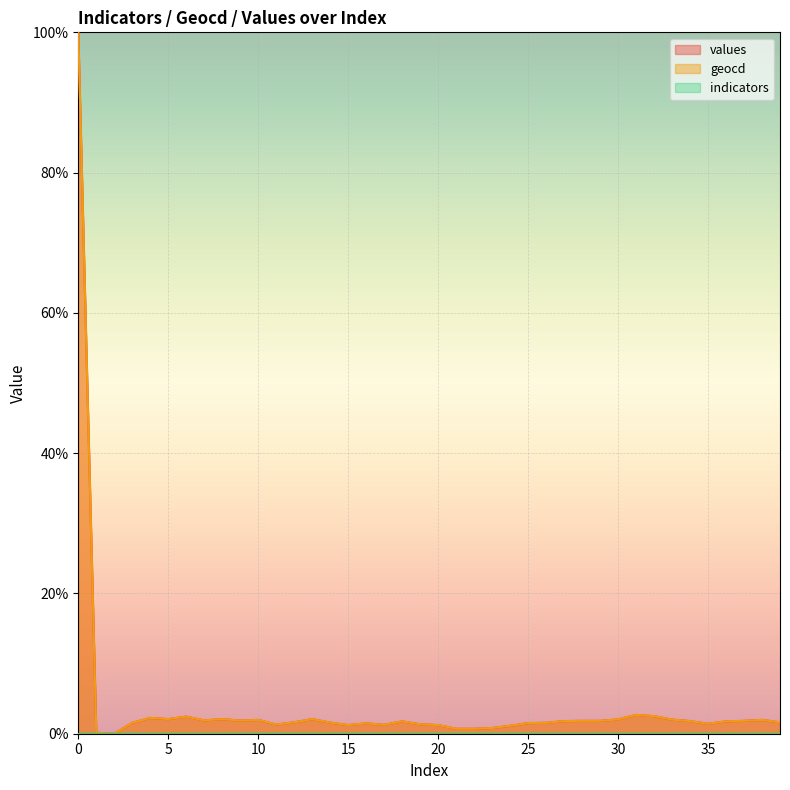

What is the total value across all series at 17?

2.5